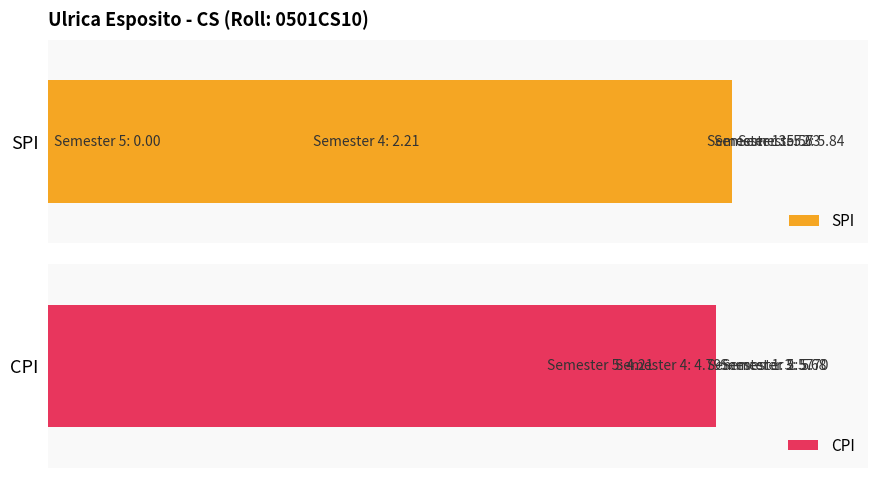

What is the maximum value shown in the chart?

5.8